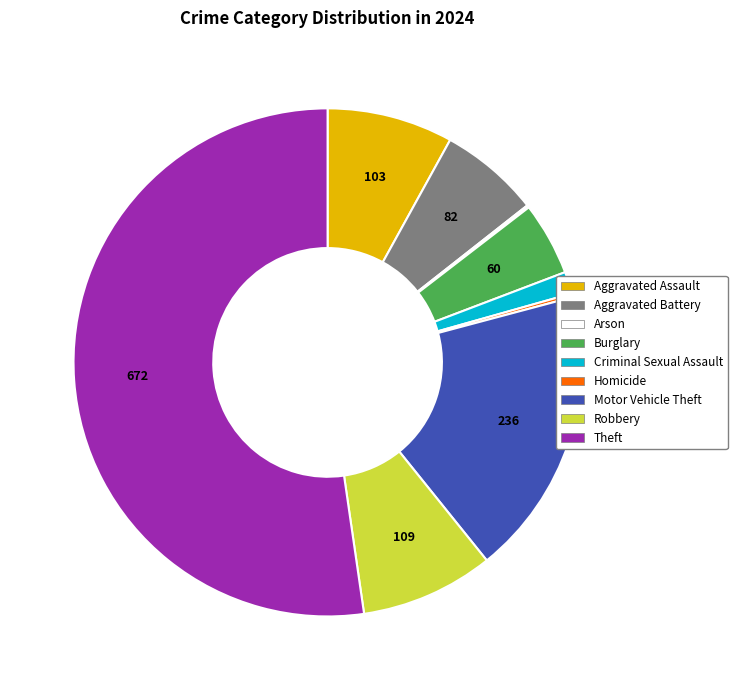

Is there any slice that represents more than half of the pie?

Yes